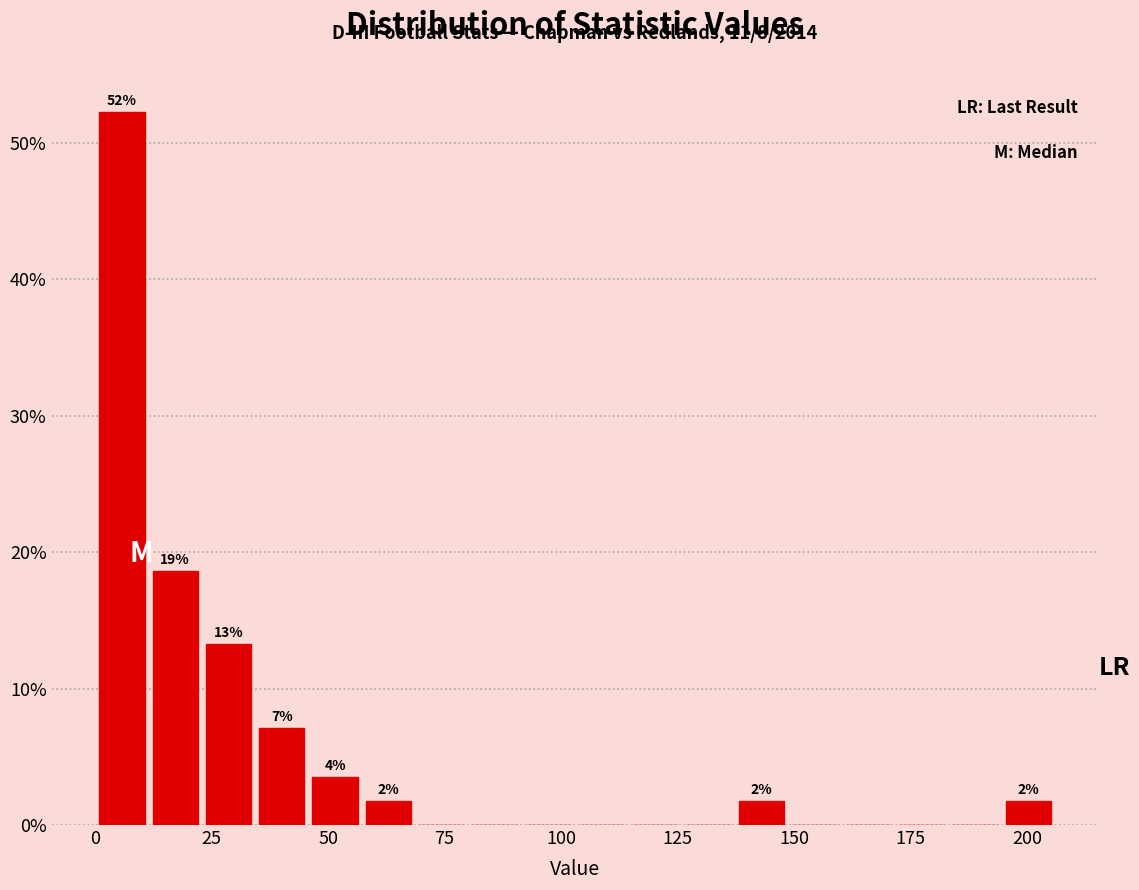

Read against the x-axis, roughly where is the centre of the tallest bar?

5